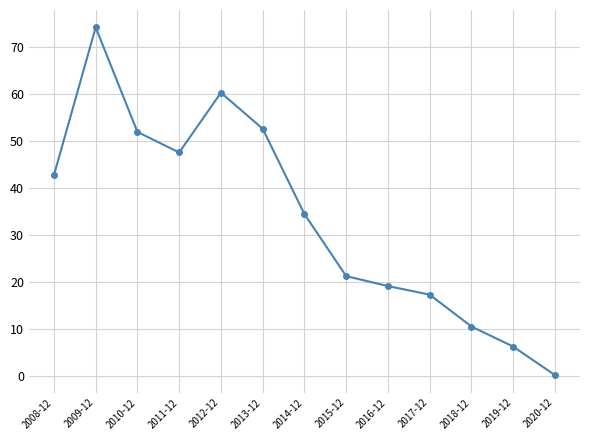

What is the greatest value displayed?

74.2